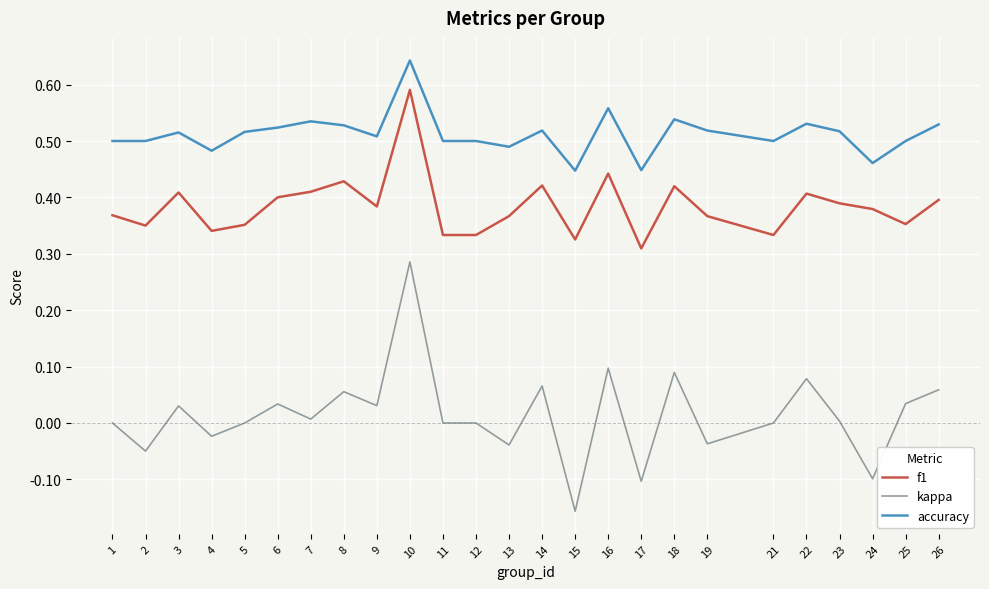

The accuracy series shows 0.2 at 26. True or false?

False